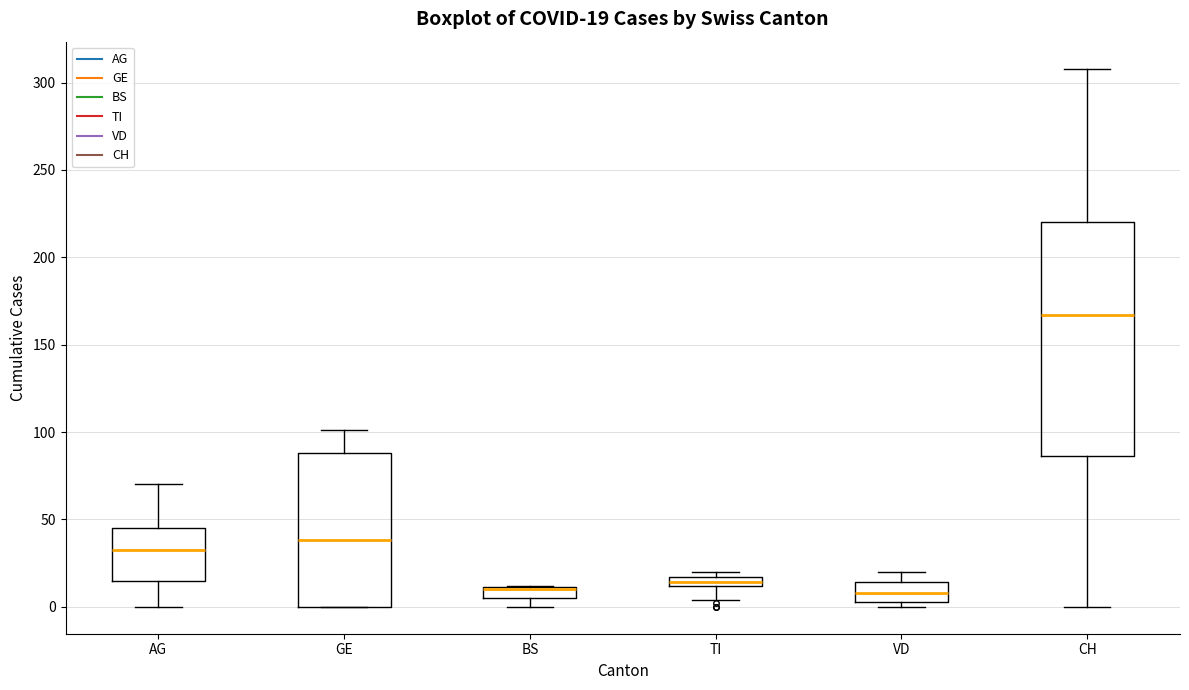

Which box is the tallest, from its lower edge to its upper edge?

CH